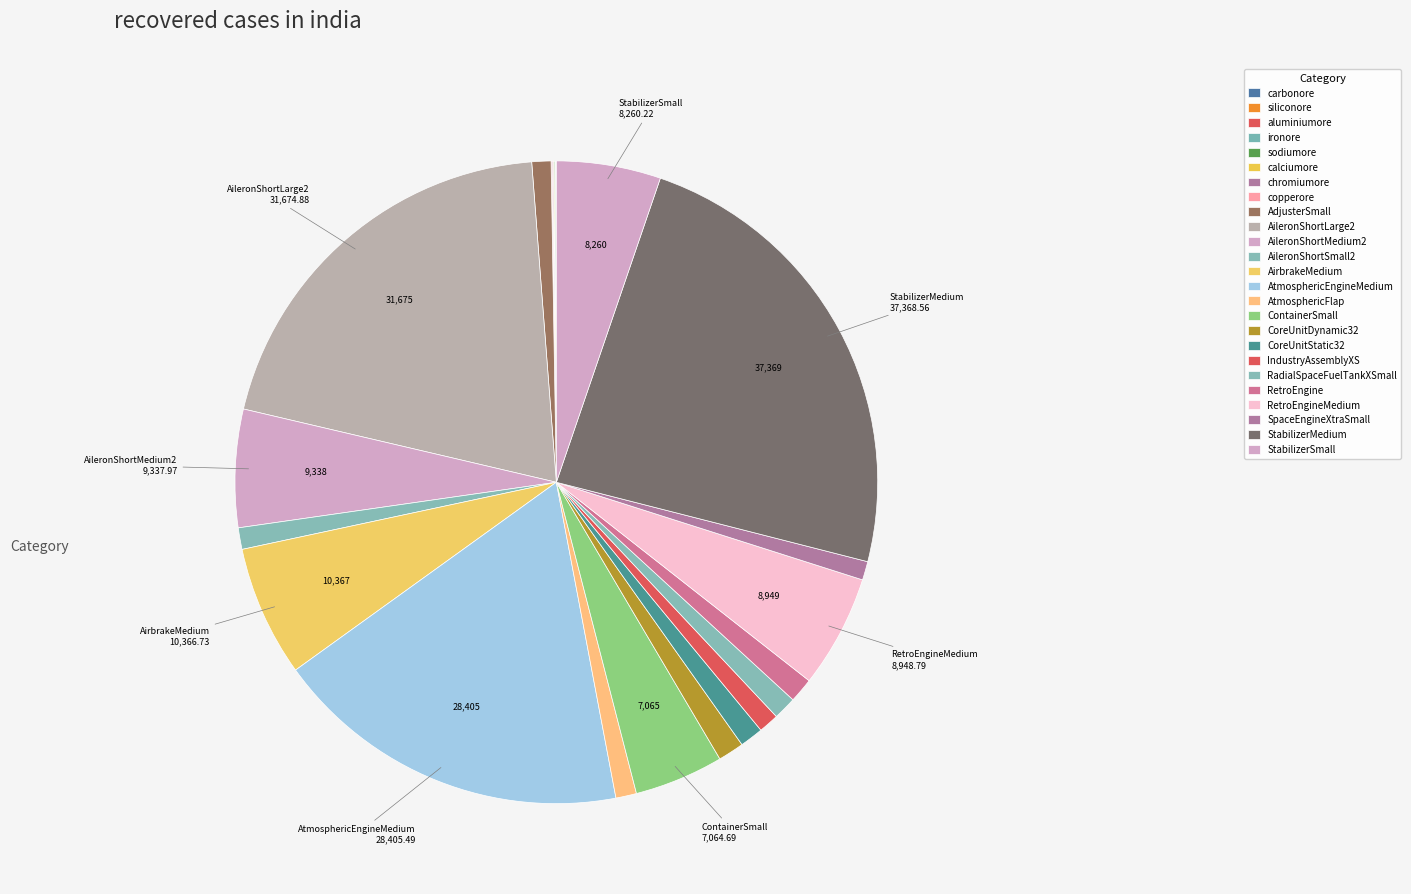

What is the change in value from SpaceEngineXtraSmall to StabilizerMedium?

+35895.8